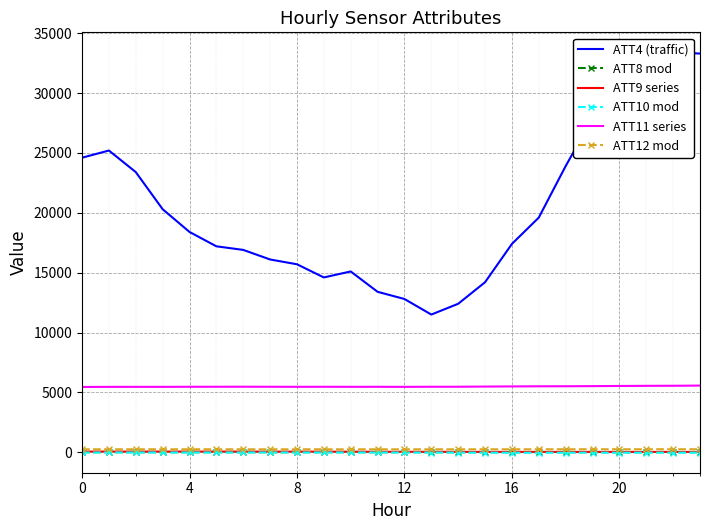

The ATT11 series series shows 5546.3 at 21. True or false?

True